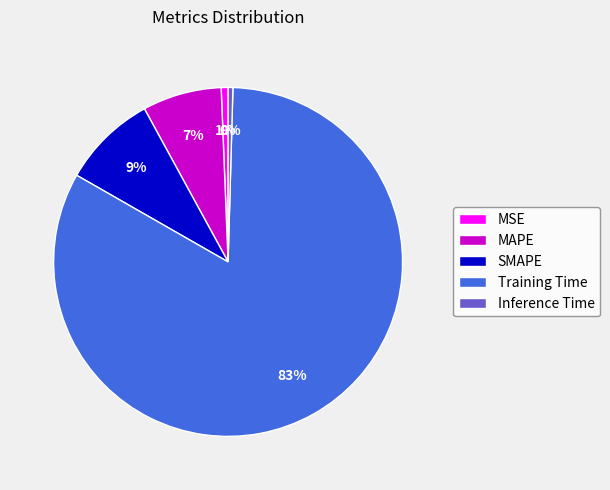

Does SMAPE represent more than half of the total?

No